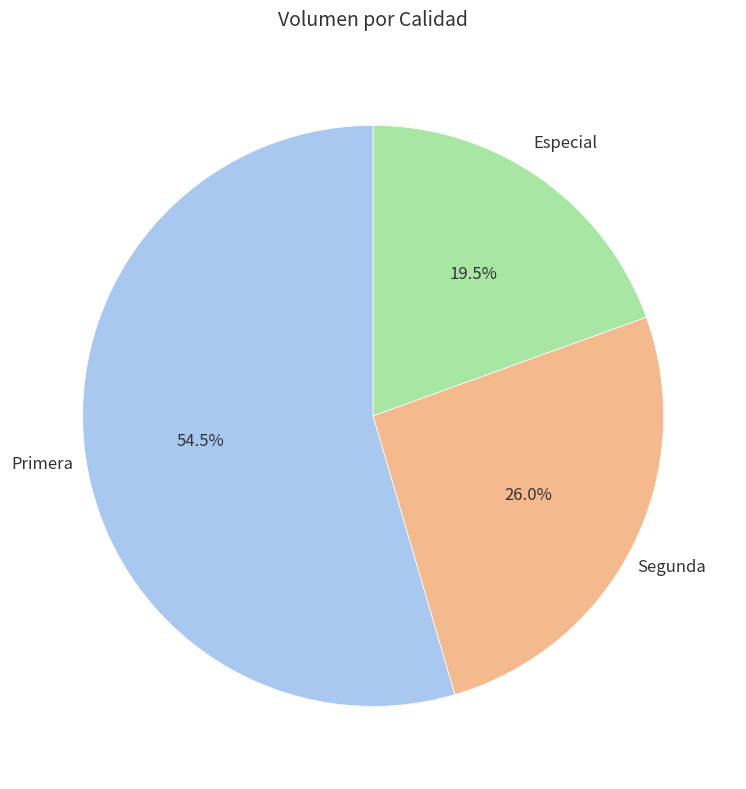

How many segments does this pie chart have?

3